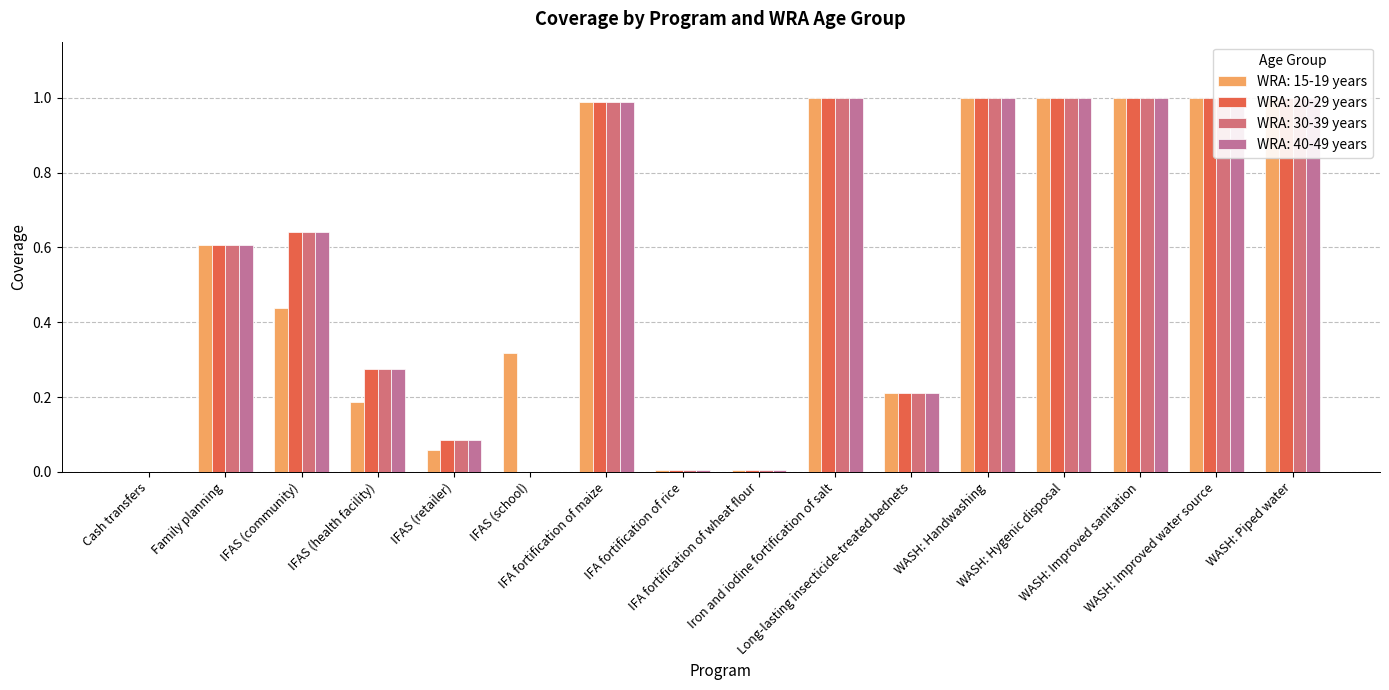

How many bars are there in each group?

4